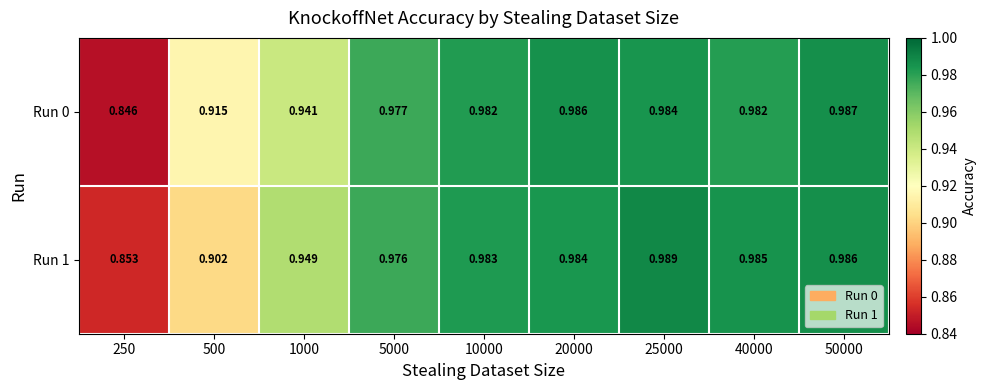

What is the minimum value shown in the chart?

0.8